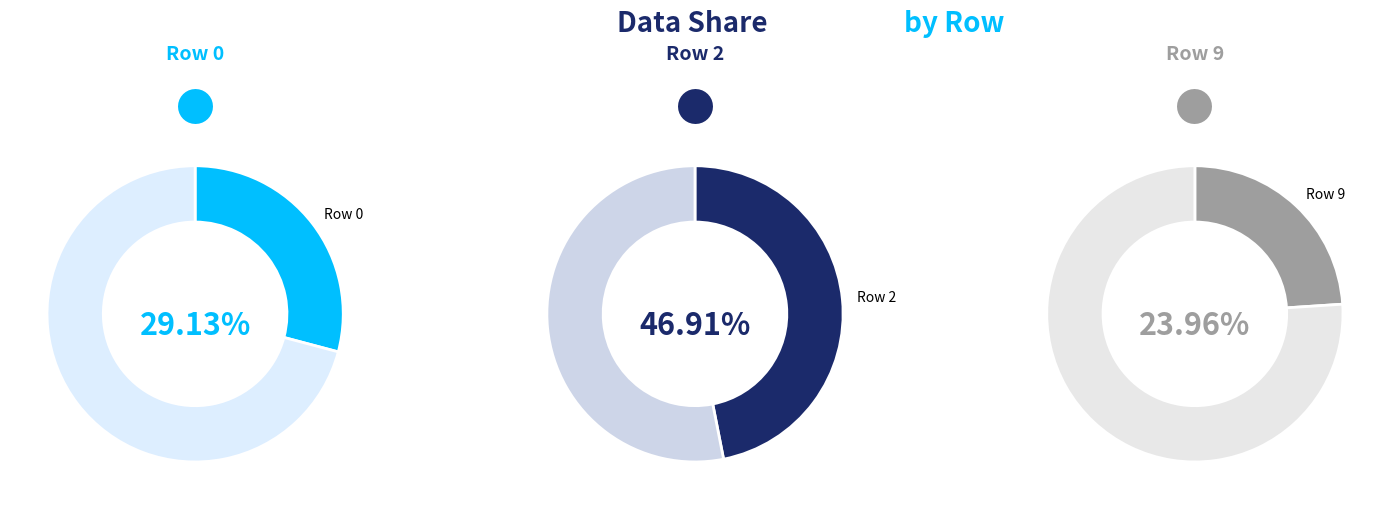

Is Row 6 the majority of the pie?

No